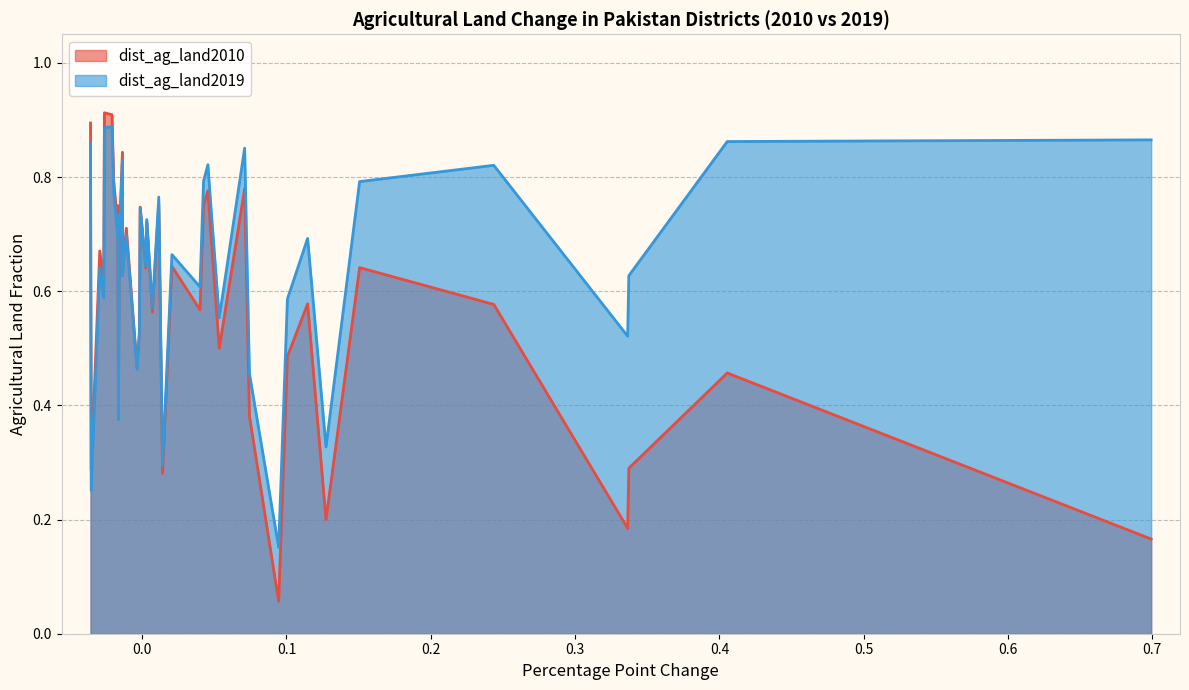

Which series changed the most between Sahiwal and Chakwal?

dist_ag_land2010